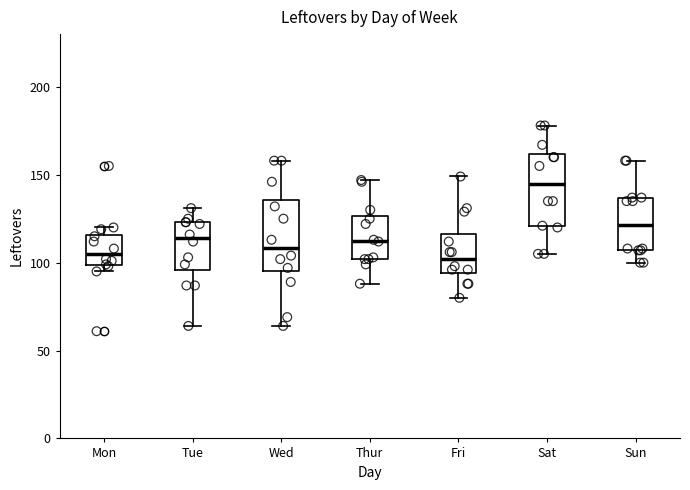

Where does the median line of the box for Sun sit on the y-axis? The values are not printed on the chart, so give them approximately, as read against the axis.

120